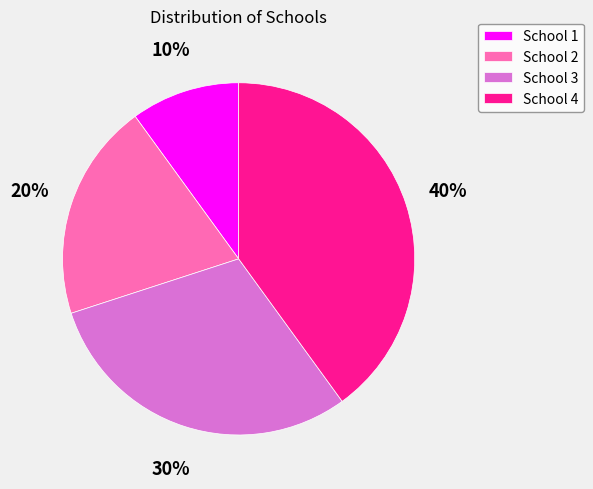

Rank the categories by value from highest to lowest.

School 4, School 3, School 2, School 1